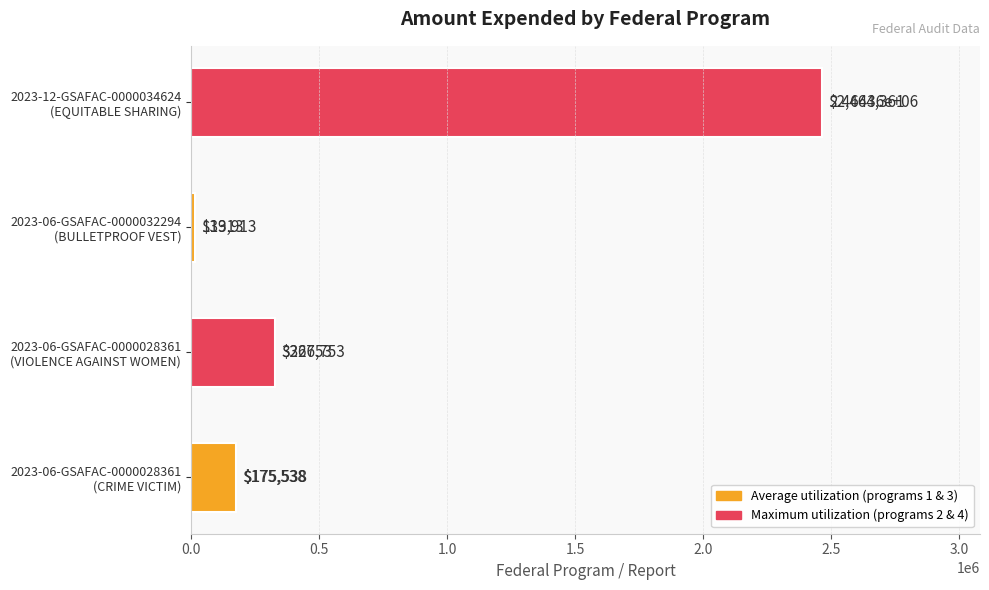

Between 2023-06-GSAFAC-0000028361
(CRIME VICTIM) and 2023-06-GSAFAC-0000028361
(VIOLENCE AGAINST WOMEN), which is larger?

2023-06-GSAFAC-0000028361
(VIOLENCE AGAINST WOMEN)